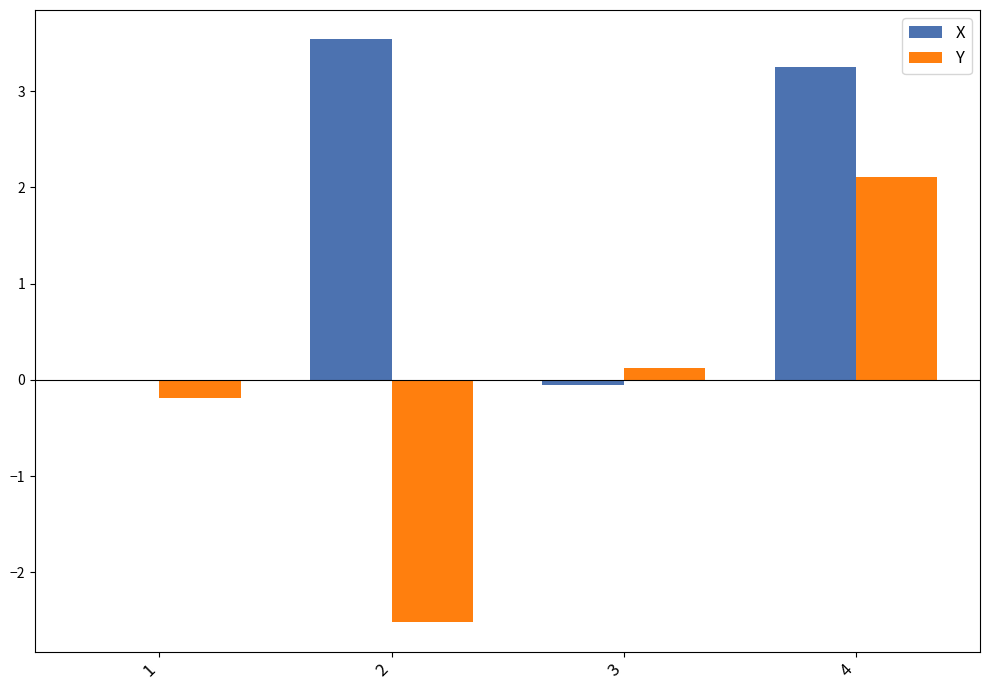

Which series changed the most between 2 and 3?

X